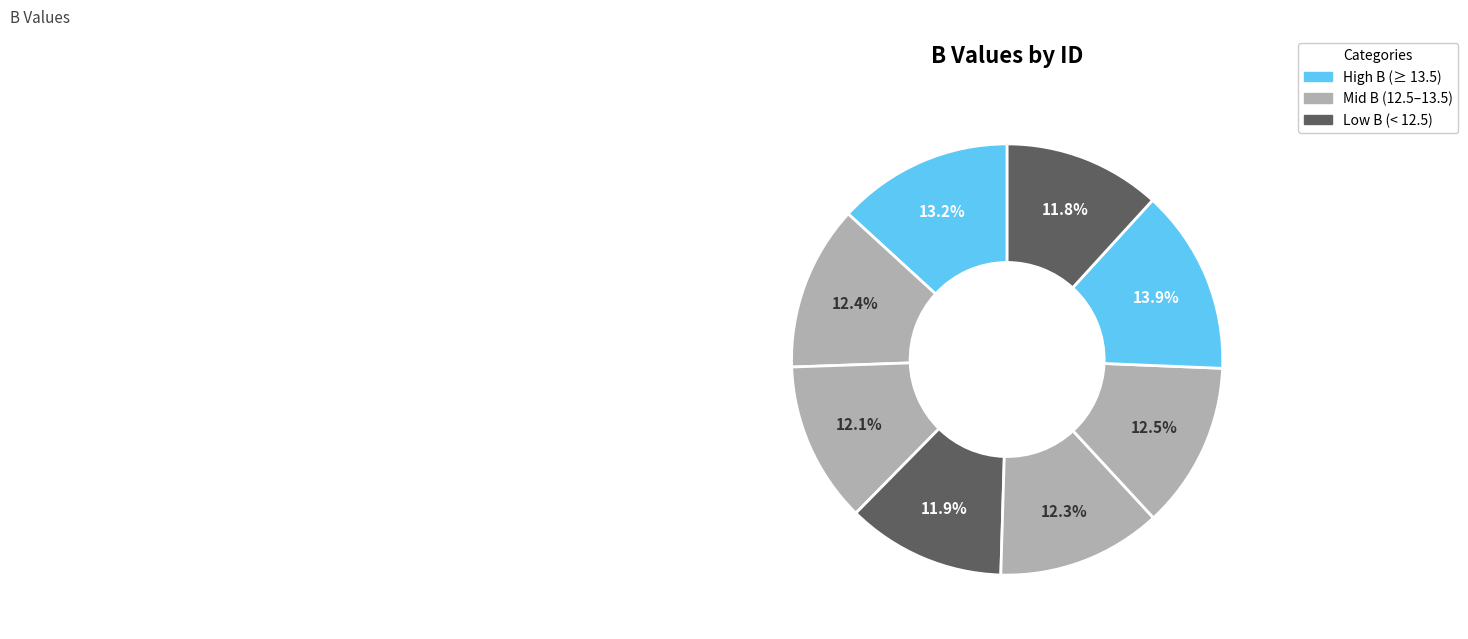

How many segments does this pie chart have?

8